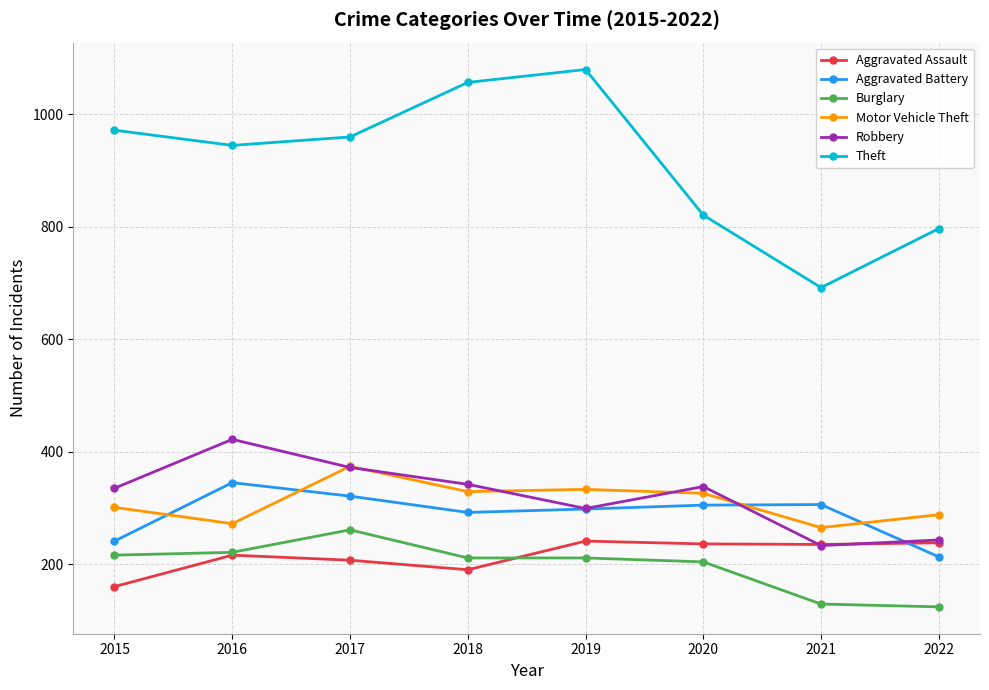

Between 2019 and 2021, which series saw the biggest shift?

Theft